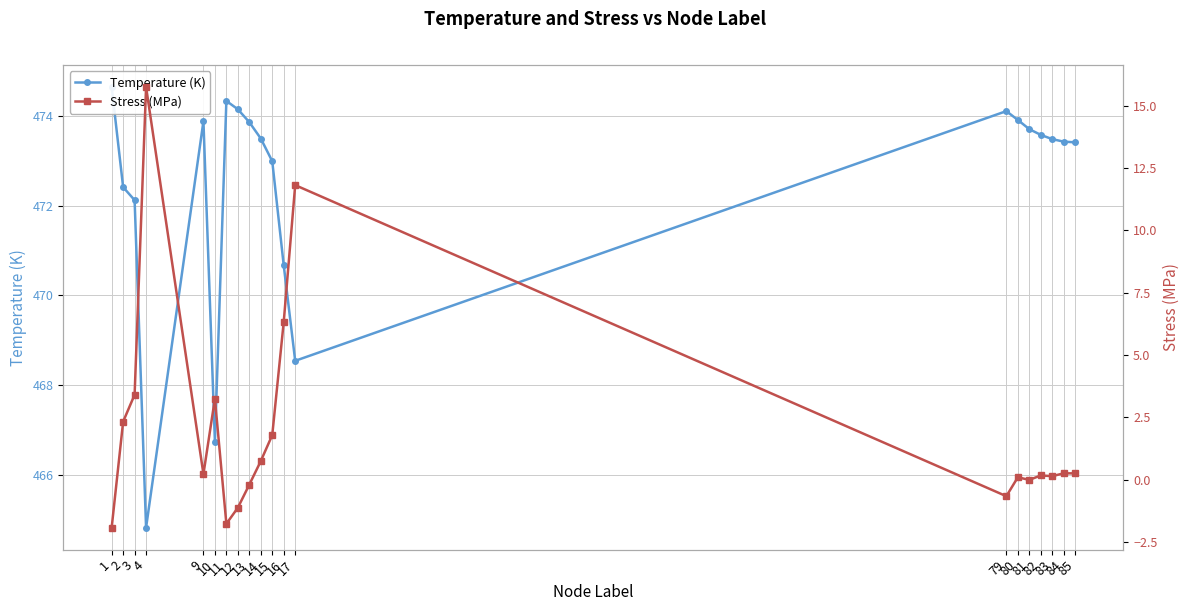

What are all the series names shown in the legend?

Temperature (K), Stress (MPa)